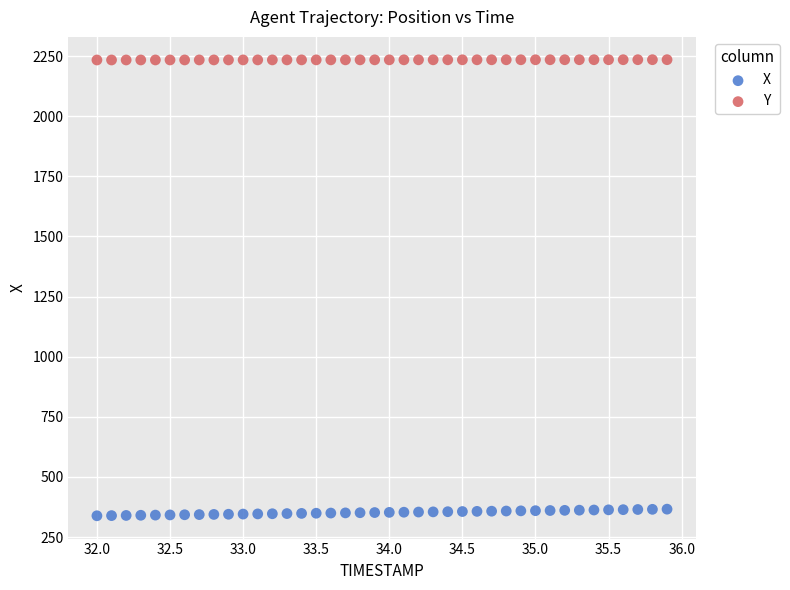

Which series contains the lowest Y value?

X